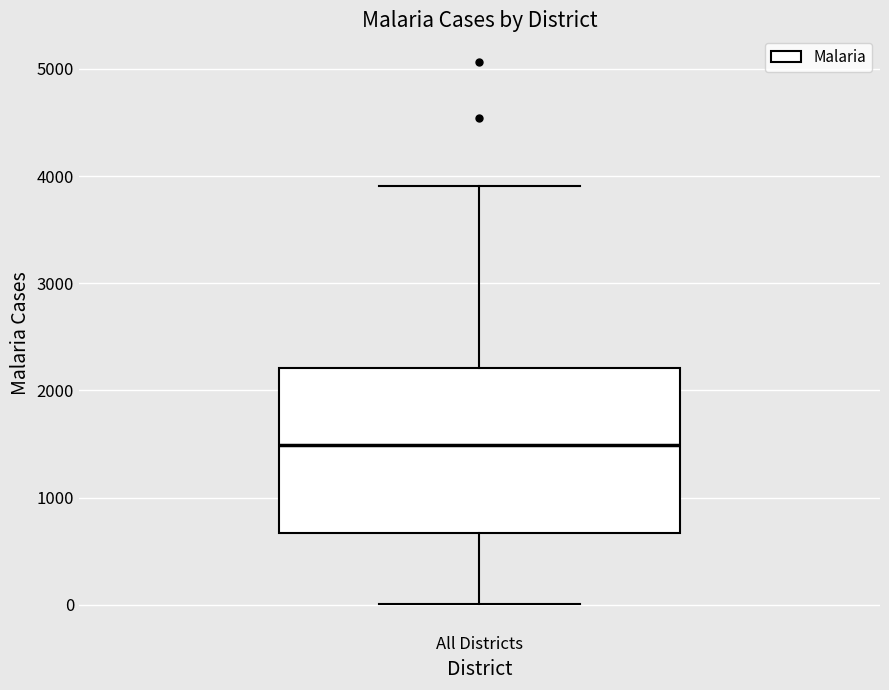

Read this box plot against the y-axis: the position of the median line, the range covered by the box, and the ends of both whiskers. The values are not printed on the chart, so give them approximately, as read against the axis.

median 1500, box 700 to 2200, whiskers 0 to 3900